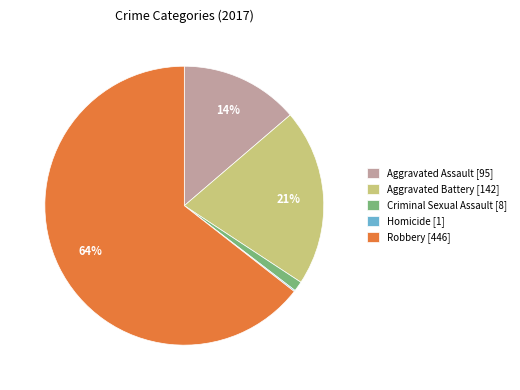

True or false: Aggravated Battery [142] accounts for 31% of the total.

False